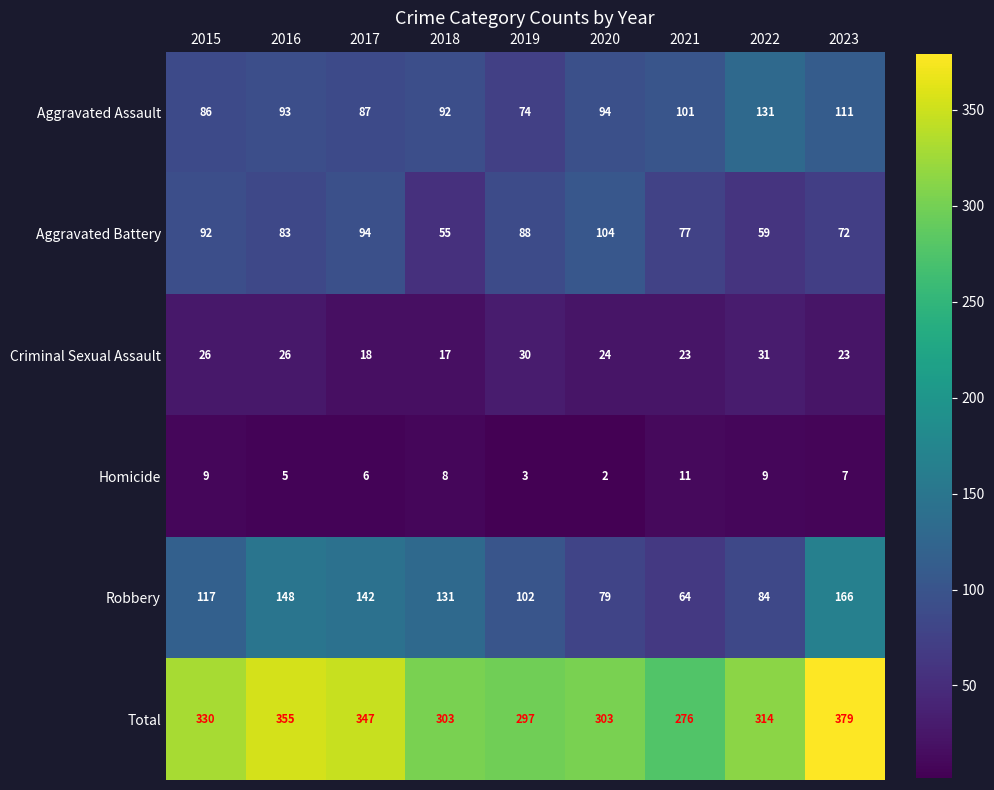

Rank the series at 2015 from lowest to highest value.

Homicide, Criminal Sexual Assault, Aggravated Assault, Aggravated Battery, Robbery, Total